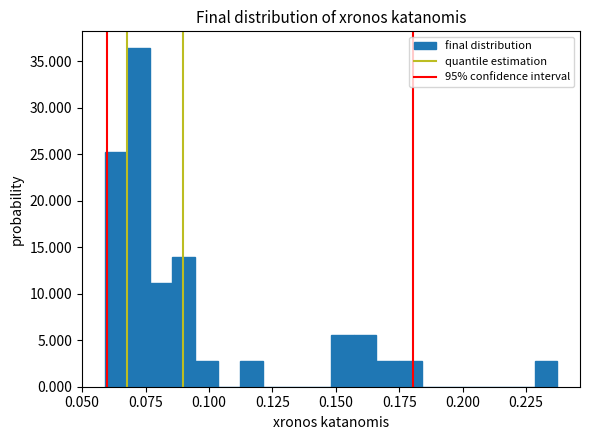

Around what value on the x-axis is the tallest bar? Give the approximate position of its centre, as read against the axis.

0.070